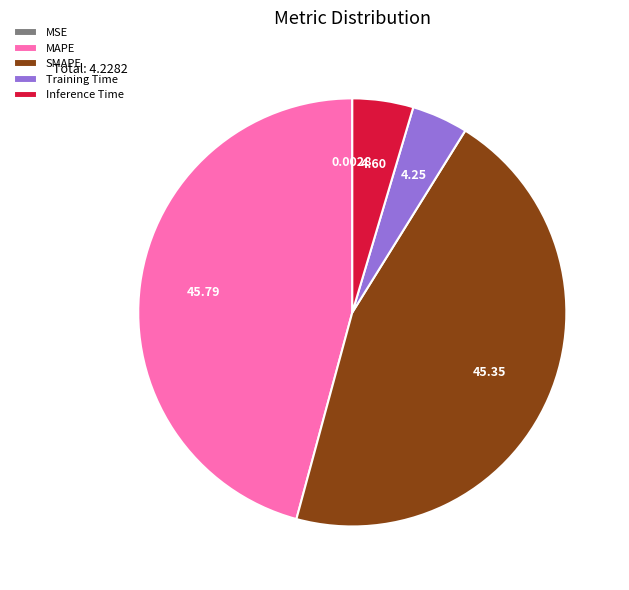

Is the sum of SMAPE and MAPE greater than half?

Yes